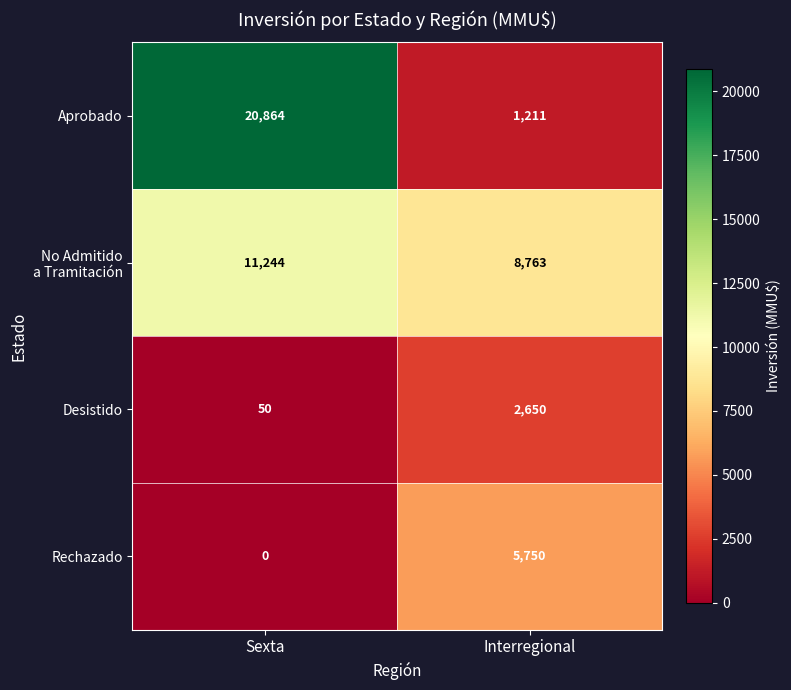

List the labels in order of Desistido value, smallest first.

Sexta, Interregional